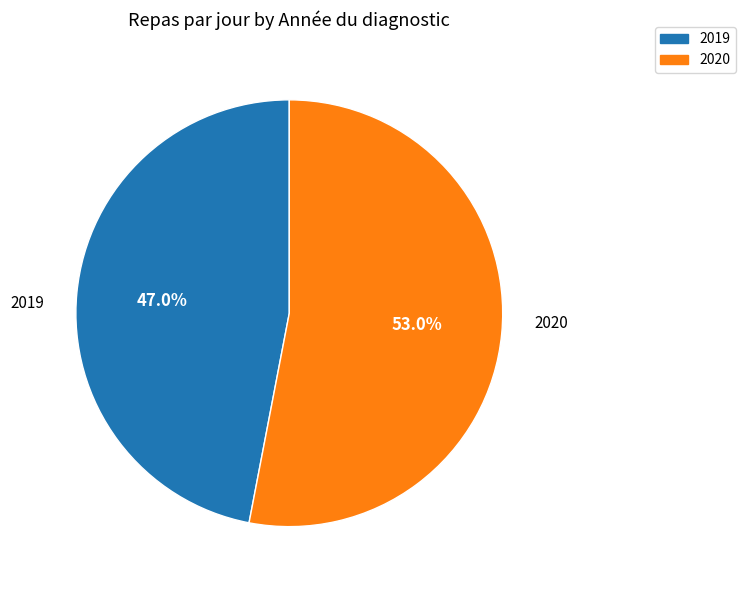

Does 2019 represent more than half of the total?

No